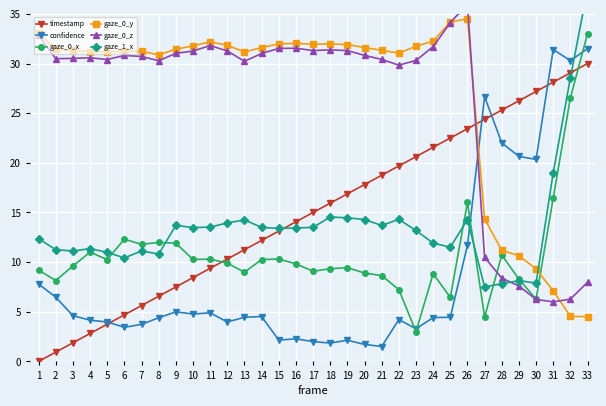

Which category has the highest value across all series?

33